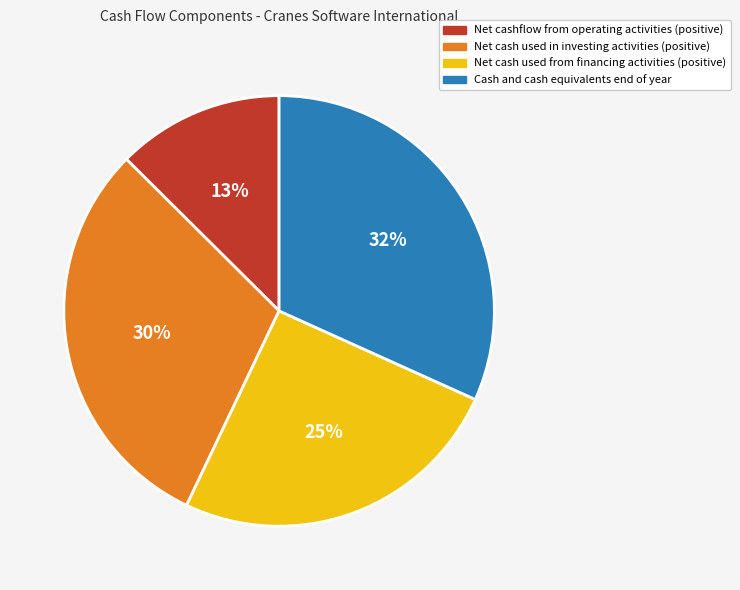

To the nearest percent, what is the average slice percentage?

25%